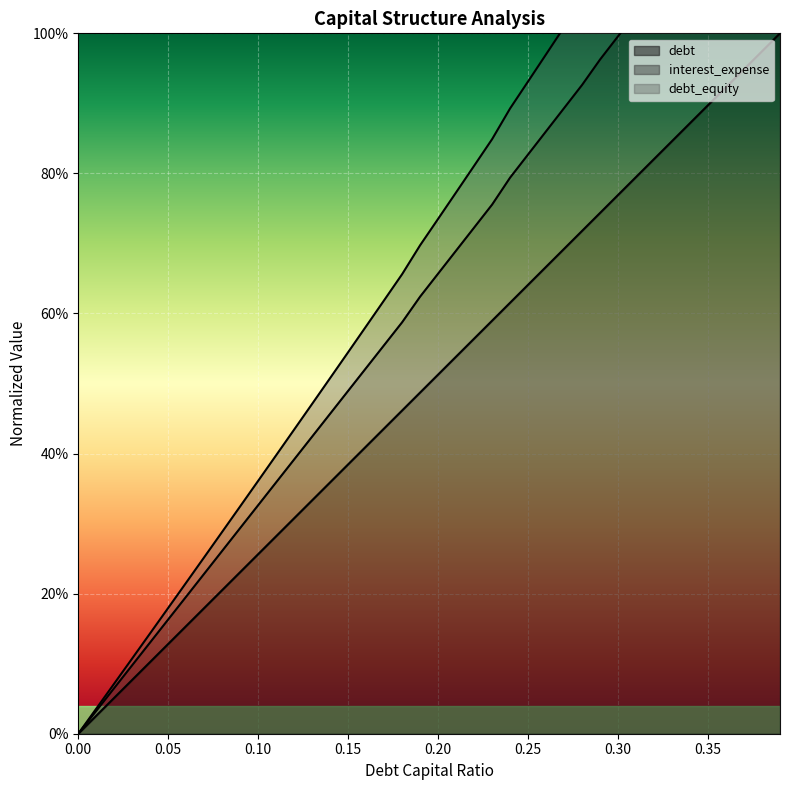

What is the difference between the highest and lowest values at 0.22?

0.2